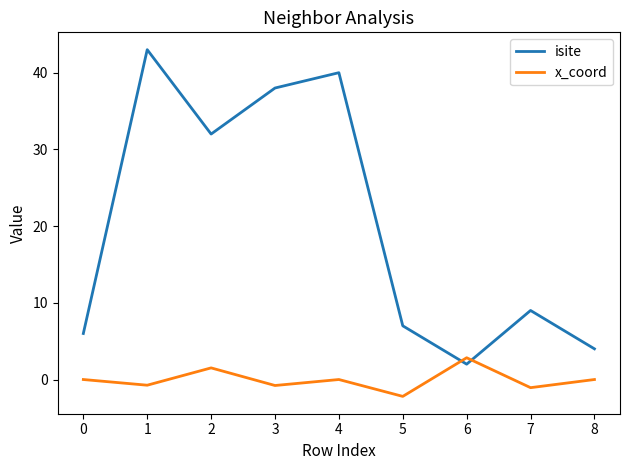

What is the difference between the x_coord values at 2 and 1?

2.3